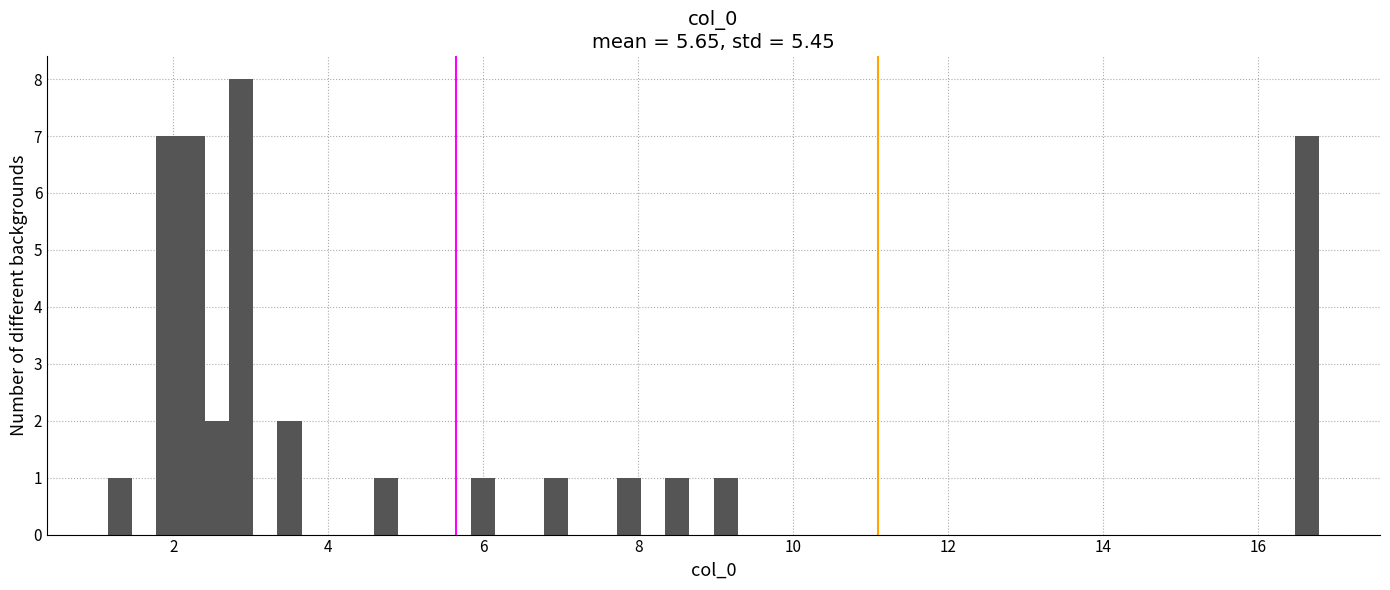

Around what value on the x-axis is the tallest bar? Give the approximate position of its centre, as read against the axis.

2.8